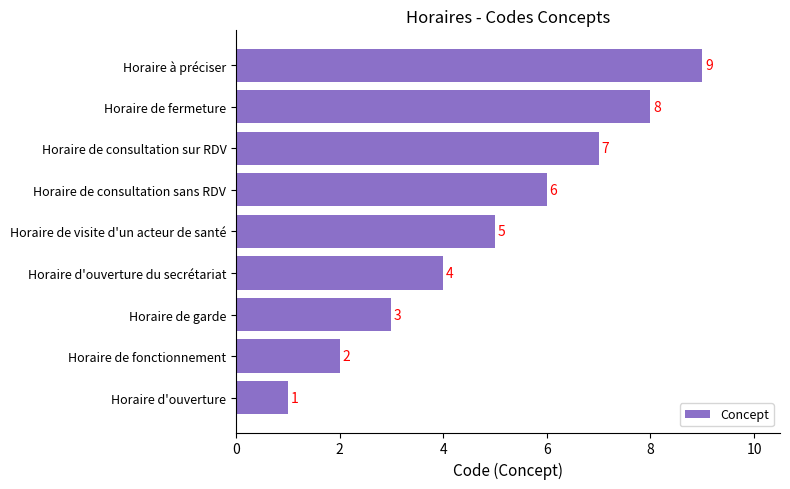

How many values are below 5?

4